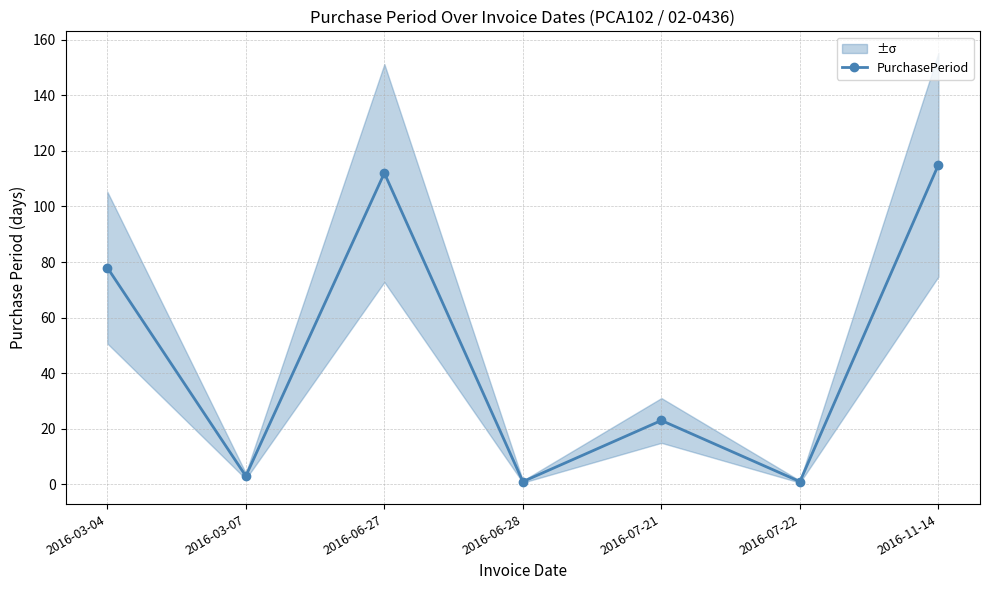

List the labels in order of value, smallest first.

2016-06-28, 2016-07-22, 2016-03-07, 2016-07-21, 2016-03-04, 2016-06-27, 2016-11-14